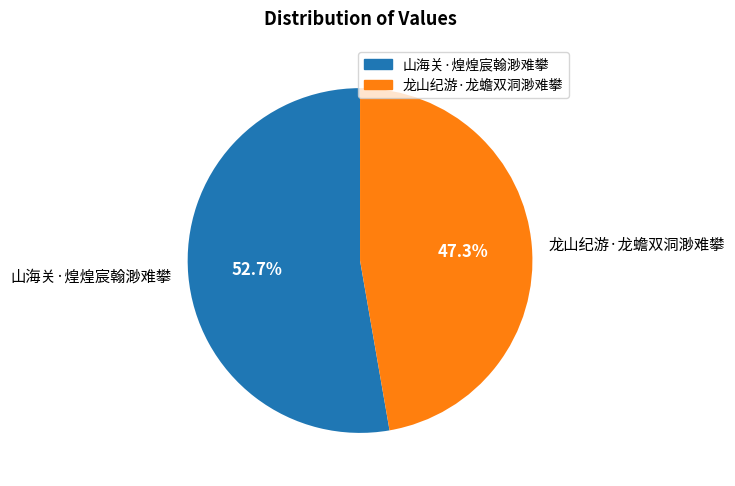

What is the smallest slice in the pie chart?

龙山纪游·龙蟾双洞渺难攀